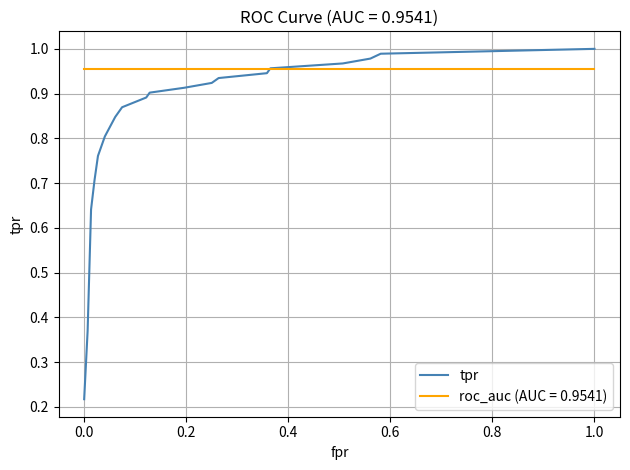

Which series has the largest total across all categories?

roc_auc (AUC = 0.9541)